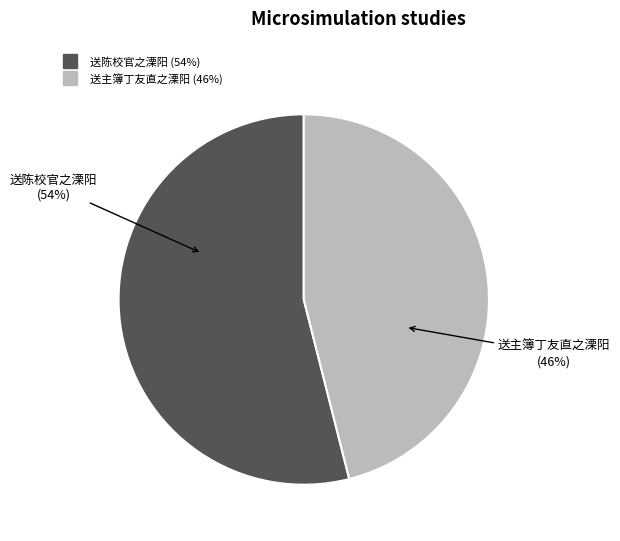

Count the number of slices in the pie.

2